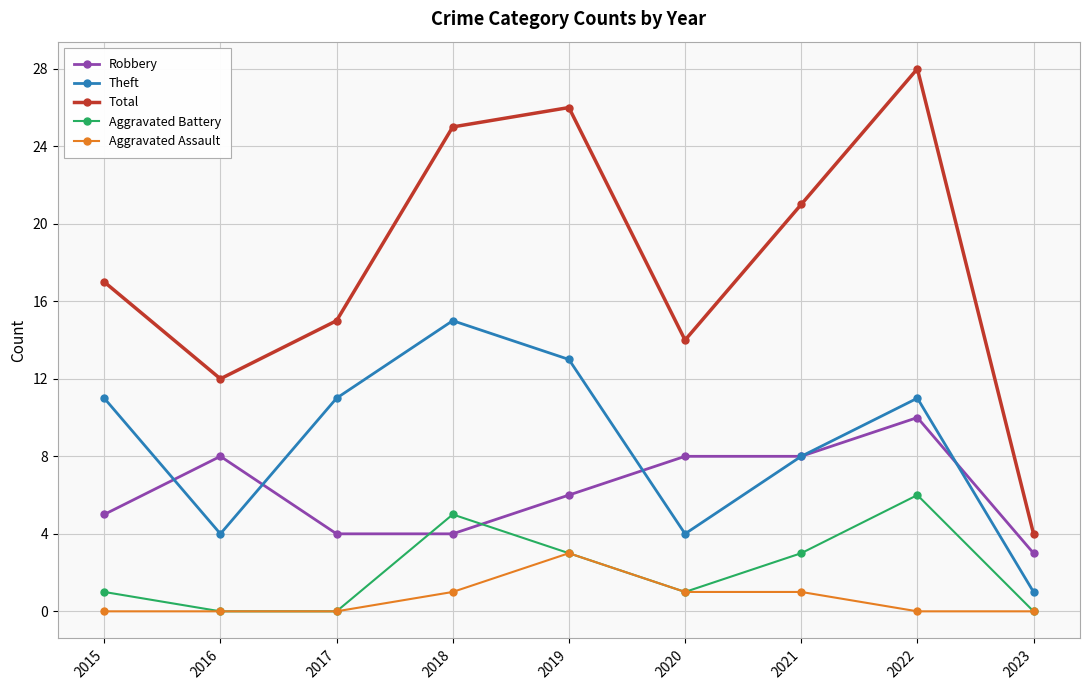

What is the spread (max minus min) of values at 2016?

12